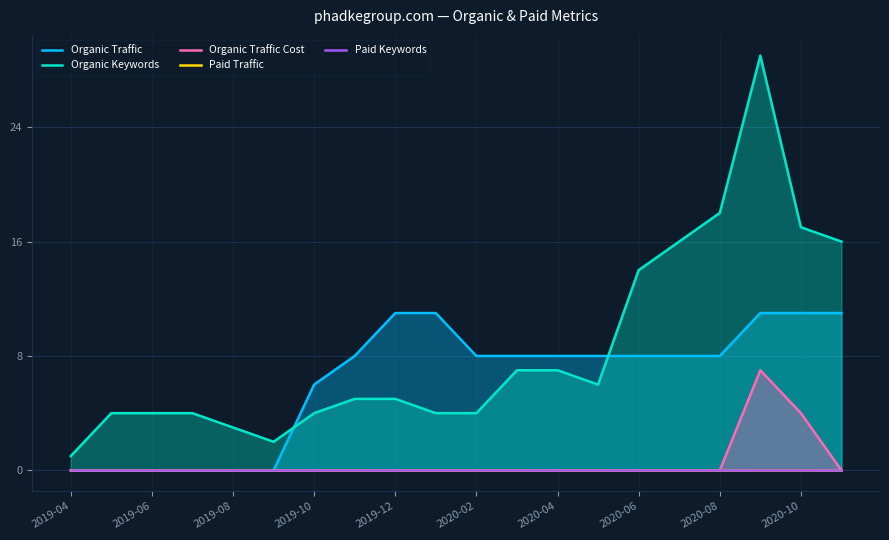

Reading left to right, list all the values displayed in this chart.

Organic Traffic: 0	0	0	0	0	0	6	8	11	11	8	8	8	8	8	8	8	11	11	11
Organic Keywords: 1	4	4	4	3	2	4	5	5	4	4	7	7	6	14	16	18	29	17	16
Organic Traffic Cost: 0	0	0	0	0	0	0	0	0	0	0	0	0	0	0	0	0	7	4	0
Paid Traffic: 0	0	0	0	0	0	0	0	0	0	0	0	0	0	0	0	0	0	0	0
Paid Keywords: 0	0	0	0	0	0	0	0	0	0	0	0	0	0	0	0	0	0	0	0